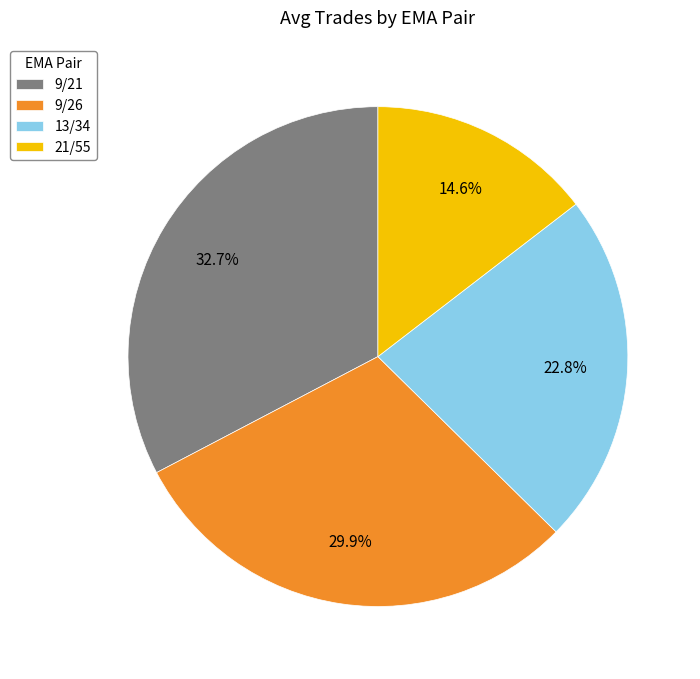

To the nearest percent, what is the average slice percentage?

25%